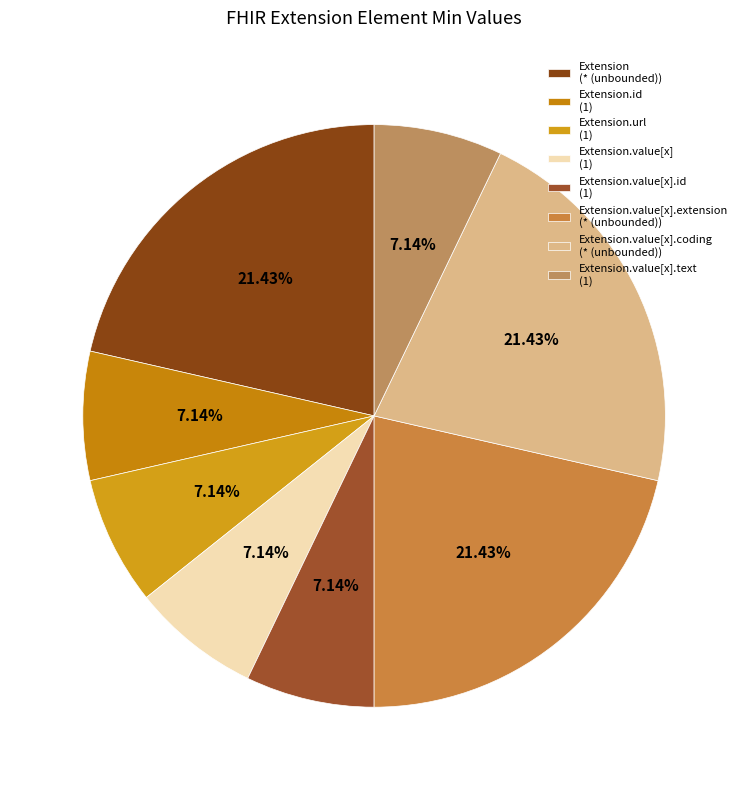

To the nearest percent, what is the average slice percentage?

12%